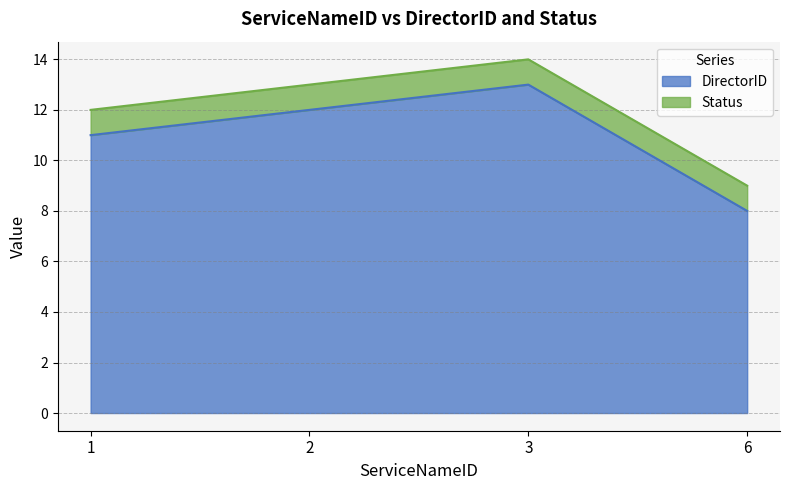

What is the total value across all series at 2?

13